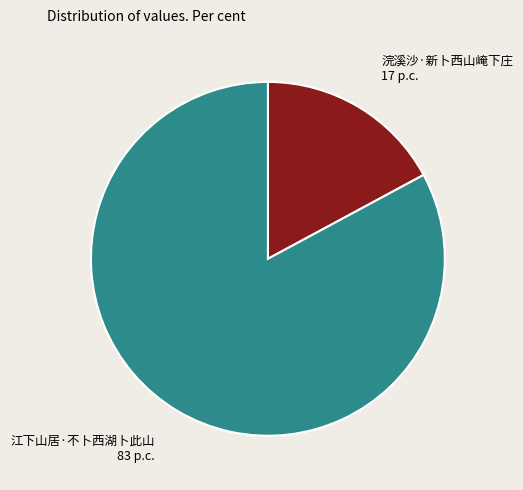

Does any single category account for the majority?

Yes